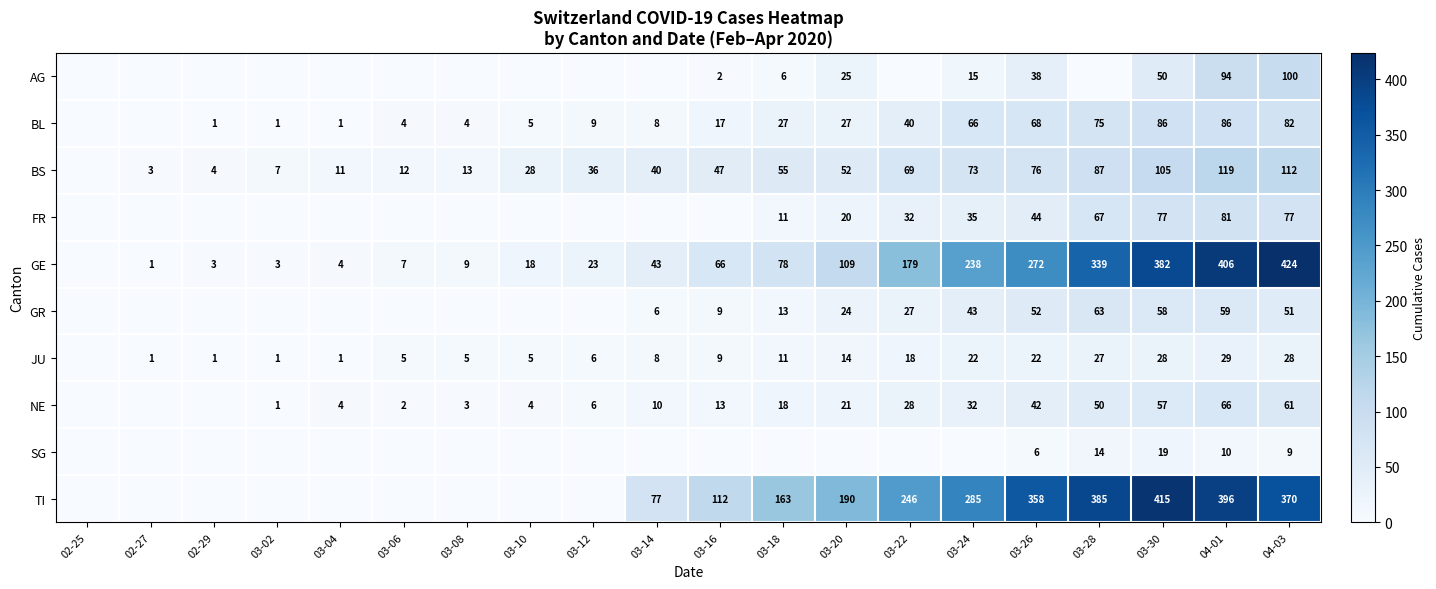

Is the value of GE at 03-06 greater than the value of TI at 03-30?

No